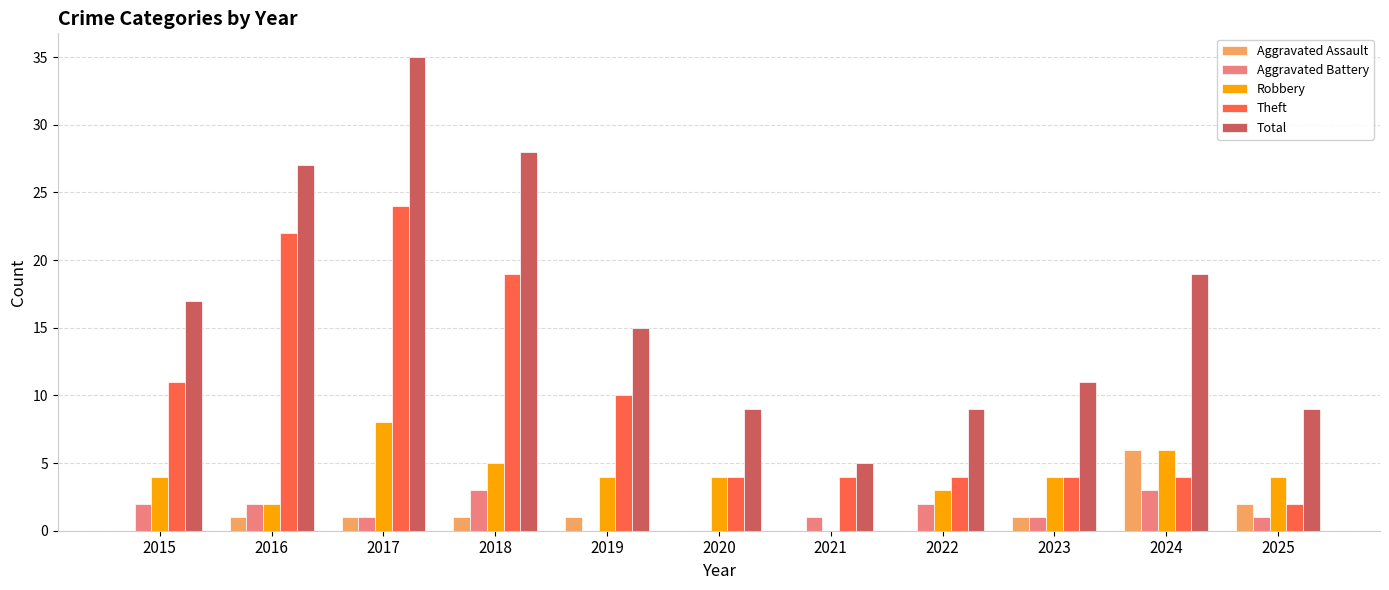

Reading right to left, transcribe all the data shown in this chart.

Aggravated Assault: 2025=2	2024=6	2023=1	2022=0	2021=0	2020=0	2019=1	2018=1	2017=1	2016=1	2015=0
Aggravated Battery: 2025=1	2024=3	2023=1	2022=2	2021=1	2020=0	2019=0	2018=3	2017=1	2016=2	2015=2
Robbery: 2025=4	2024=6	2023=4	2022=3	2021=0	2020=4	2019=4	2018=5	2017=8	2016=2	2015=4
Theft: 2025=2	2024=4	2023=4	2022=4	2021=4	2020=4	2019=10	2018=19	2017=24	2016=22	2015=11
Total: 2025=9	2024=19	2023=11	2022=9	2021=5	2020=9	2019=15	2018=28	2017=35	2016=27	2015=17